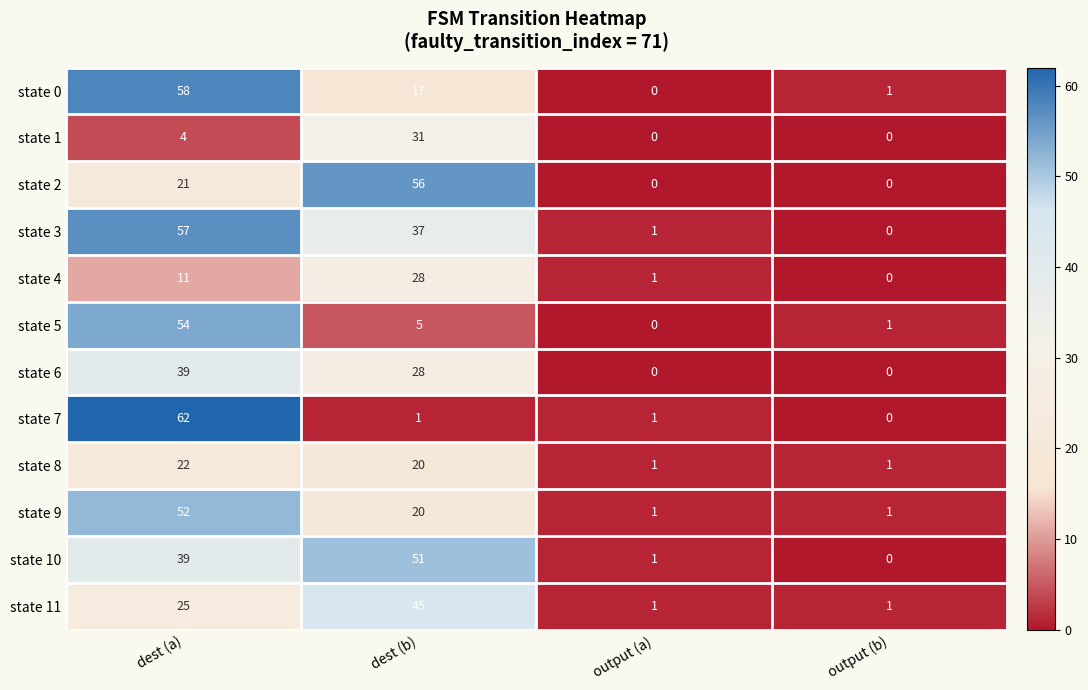

Which series has the largest total across all categories?

state 3